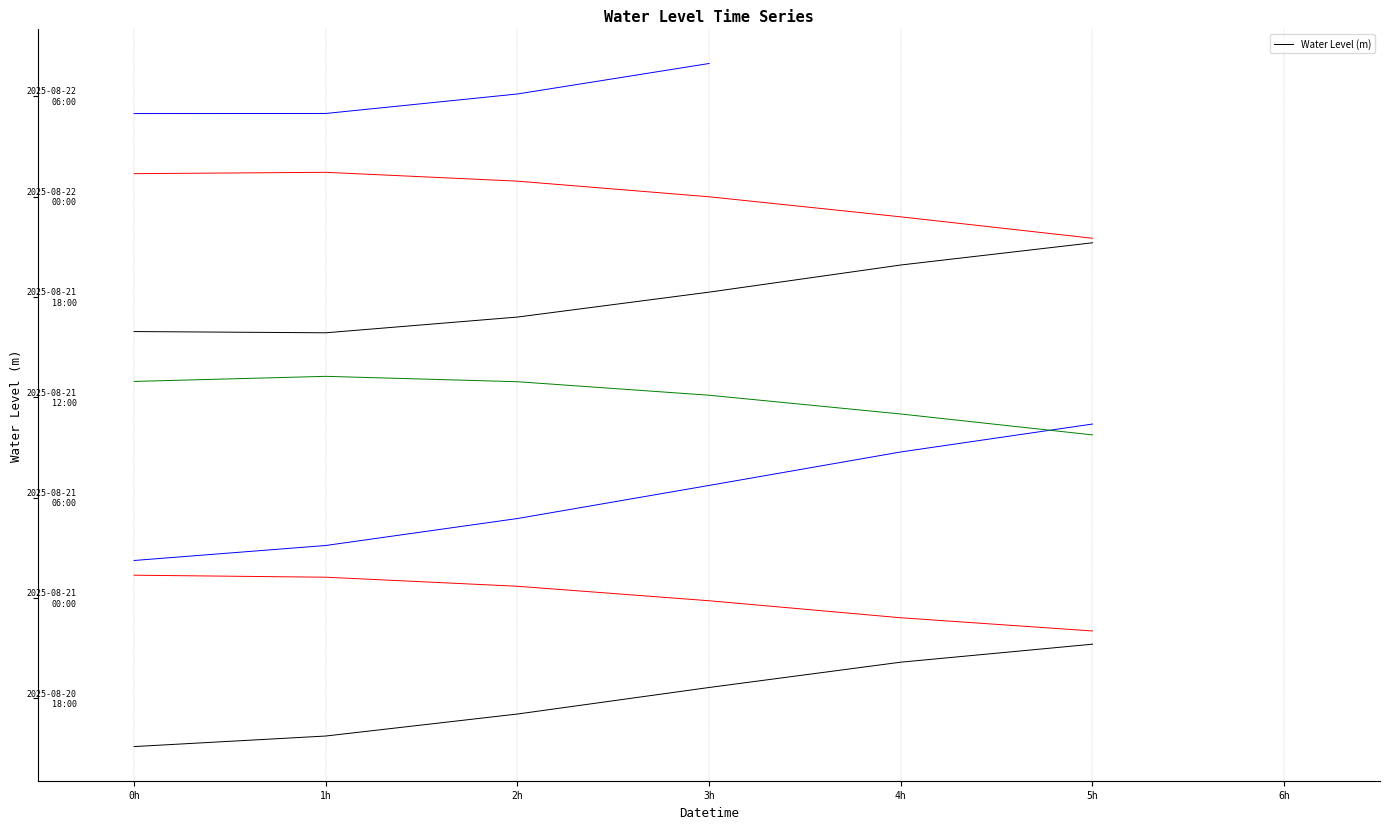

At which category does the chart reach its minimum across all series?

0h